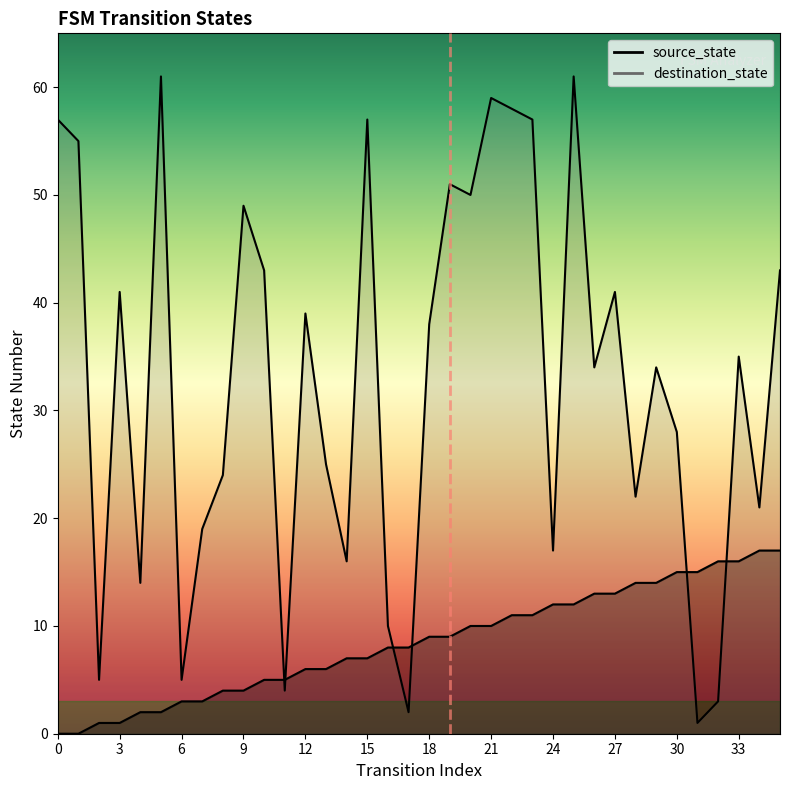

Between 1 and 22, which series saw the biggest shift?

source_state